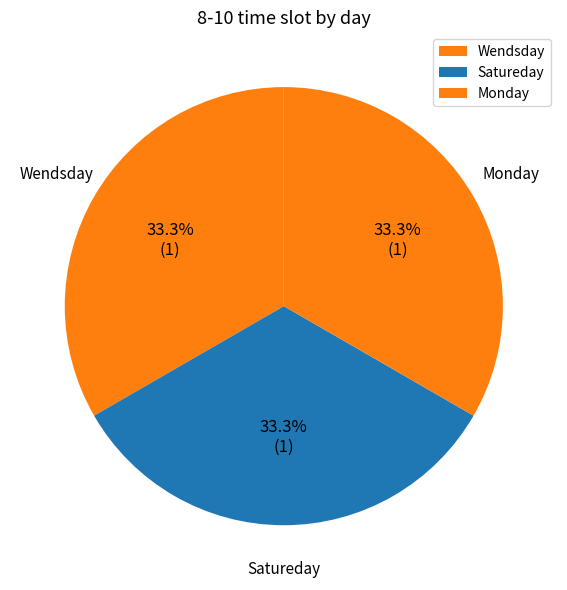

What percentage is NOT represented by Satureday?

66.7%